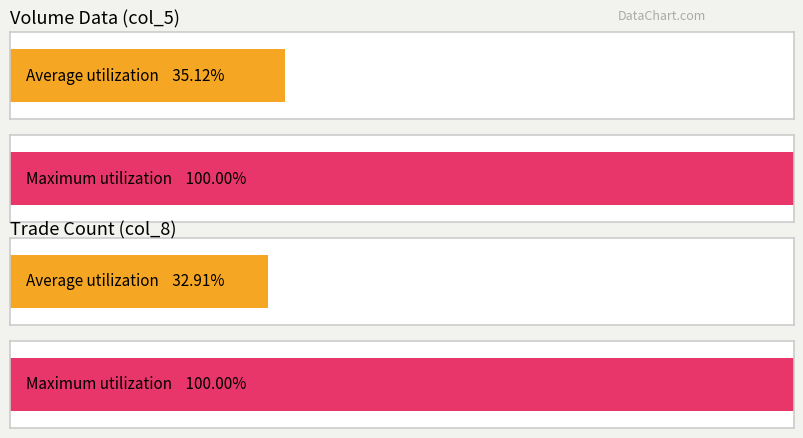

Which series has the largest total across all categories?

col_5